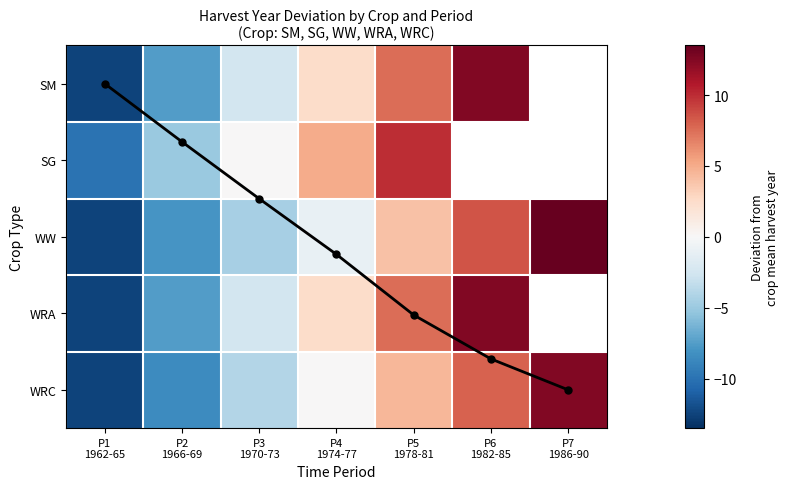

The Period mean (norm.) series shows 5.7 at P7
1986-90. True or false?

False